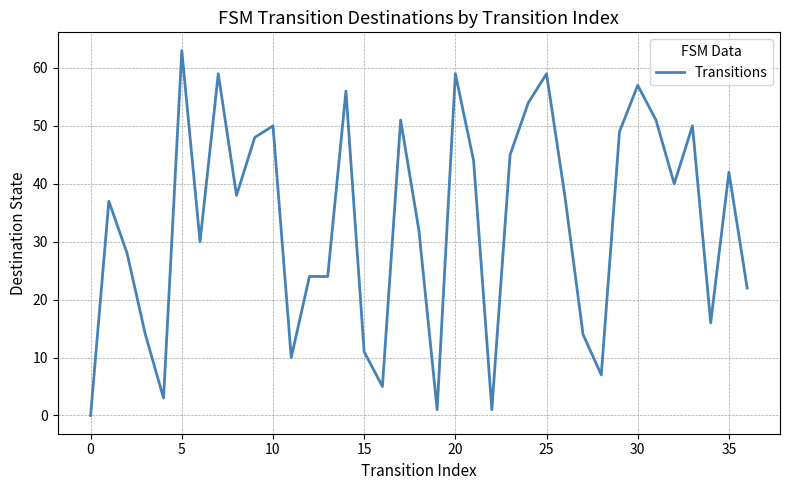

How many values are below 38?

18